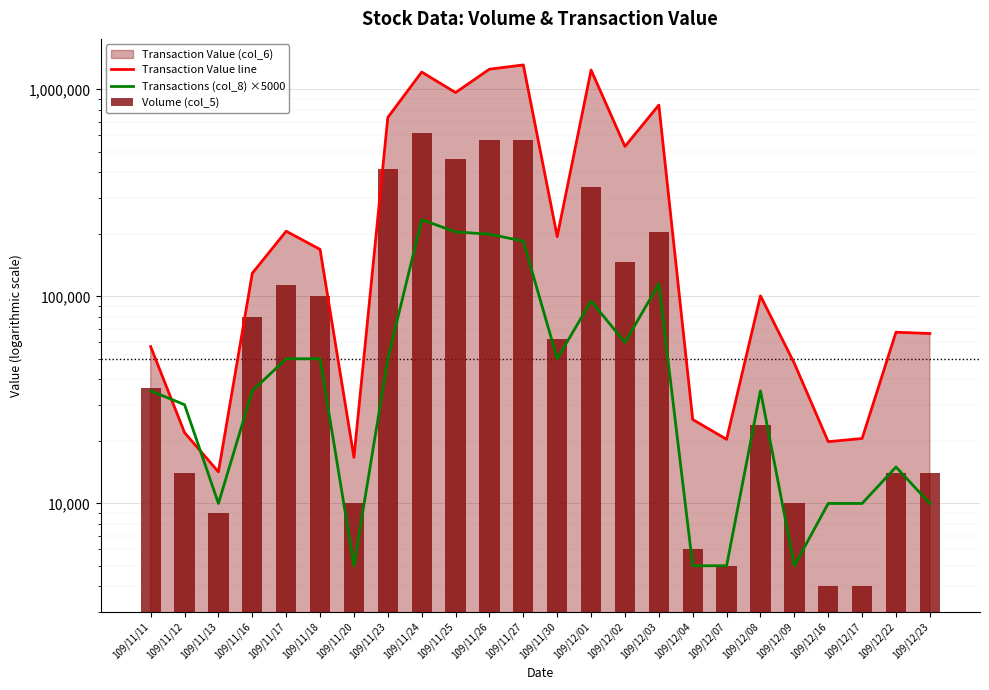

The value of Transactions (col_8) ×5000 at 109/12/01 is 95000. True or false?

True